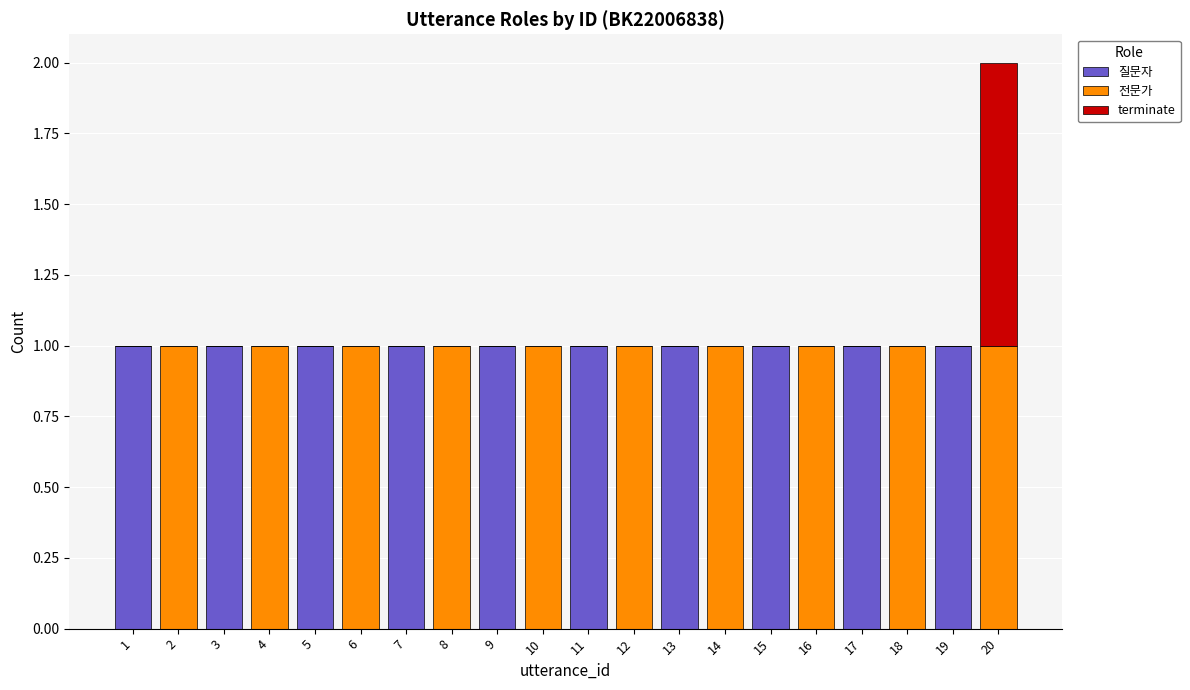

How many 질문자 values are between 0 and 1?

20